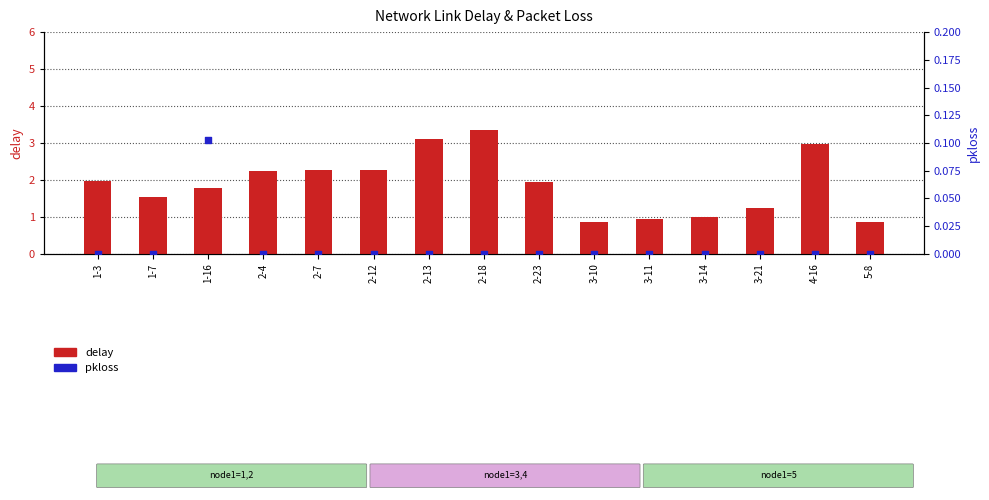

Which series has the largest total across all categories?

delay